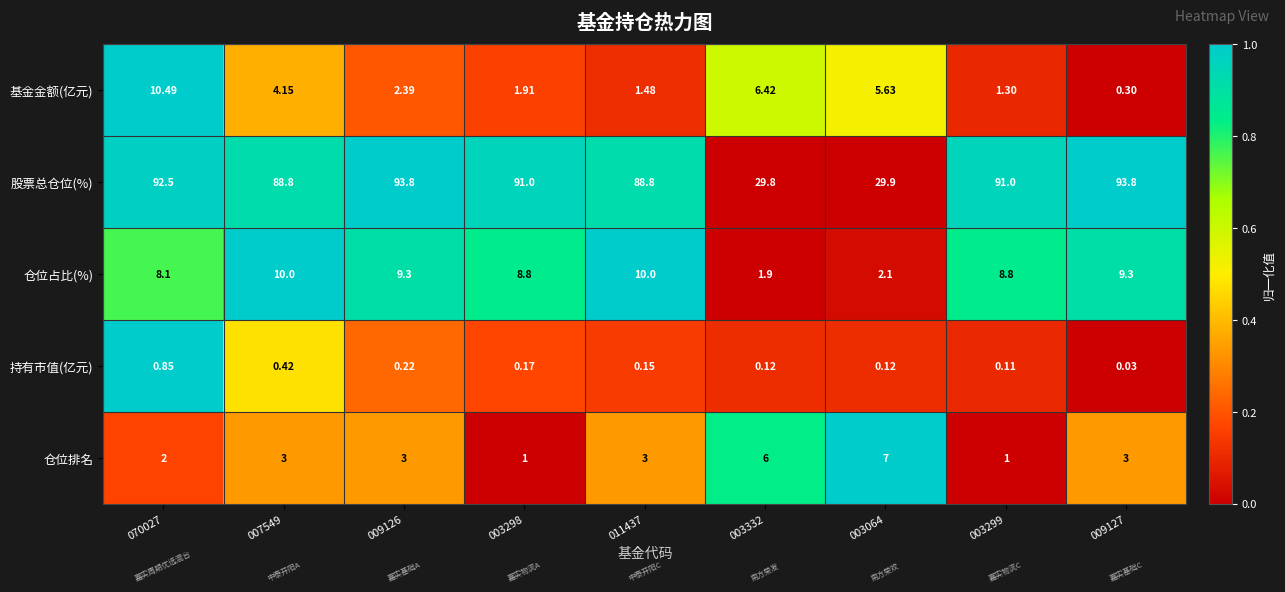

At 003332, list the series in order from largest to smallest.

股票总仓位(%), 基金金额(亿元), 仓位排名, 仓位占比(%), 持有市值(亿元)